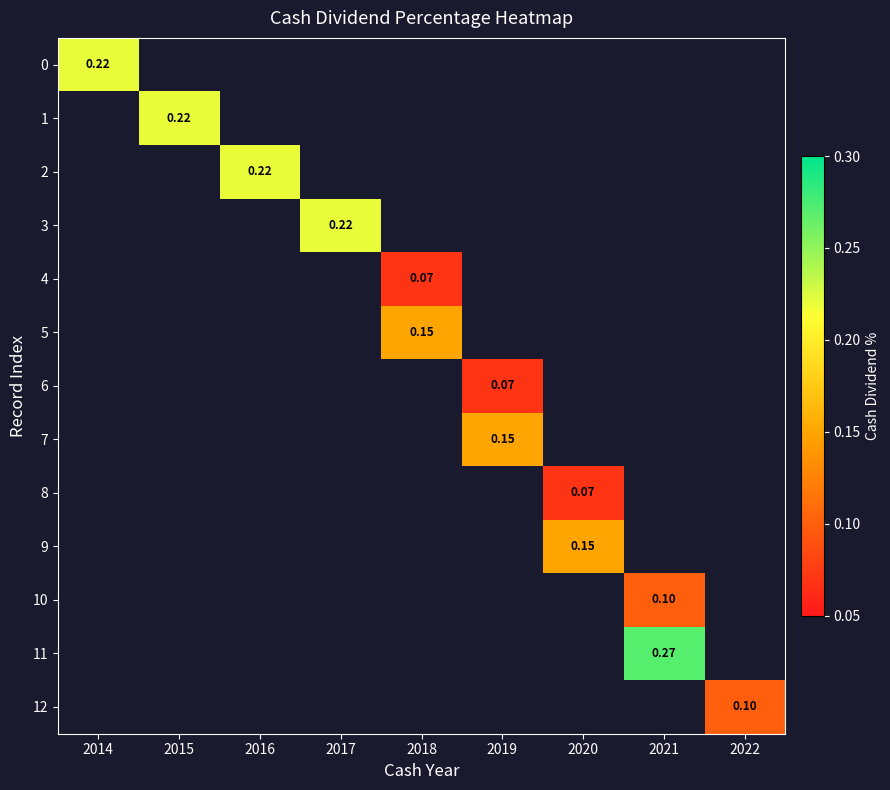

Is the value of 2 at 2019 greater than the value of 9 at 2021?

No